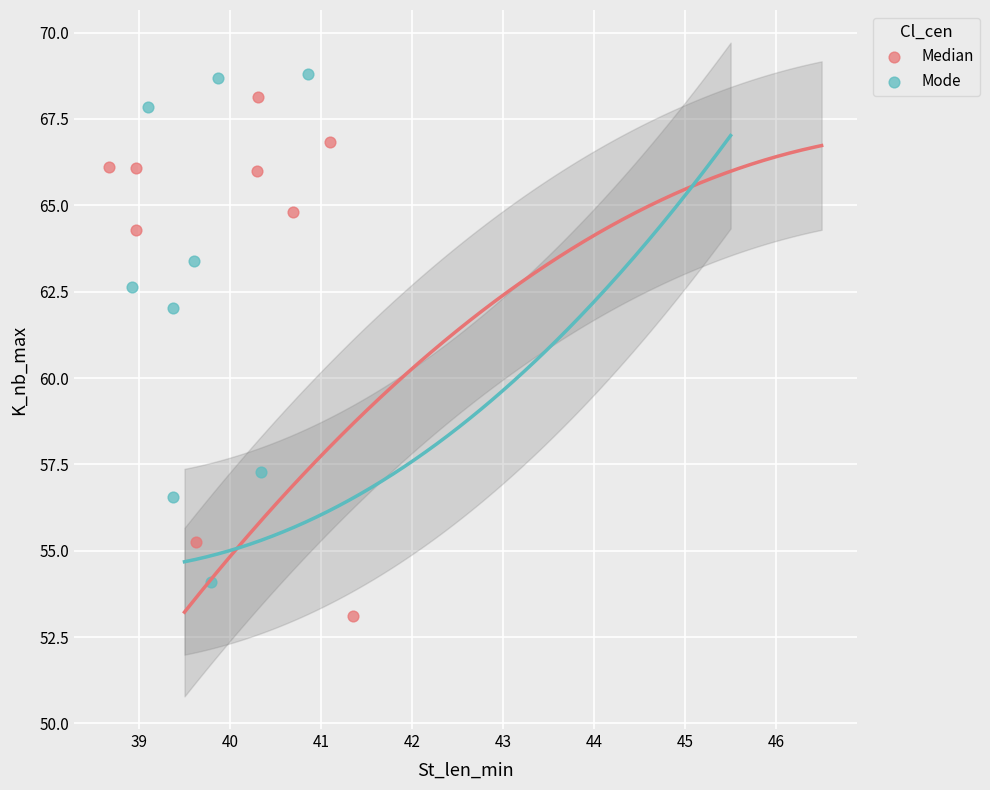

Which series reaches the maximum Y coordinate?

Mode